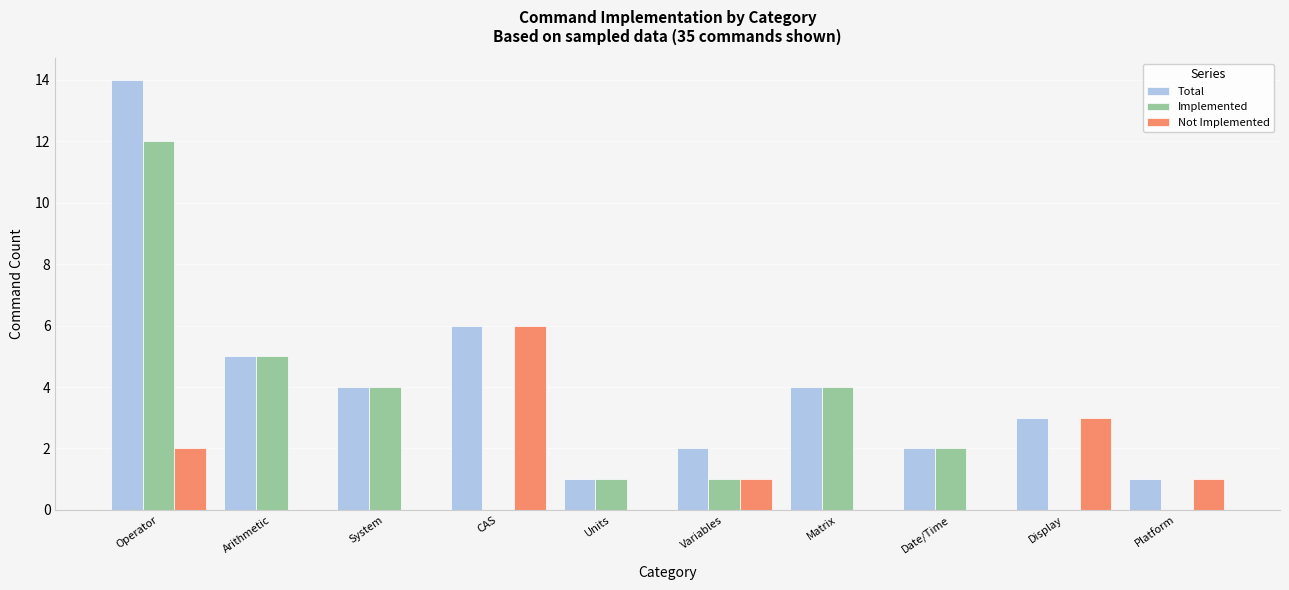

Which category has the highest value in the Implemented series?

Operator